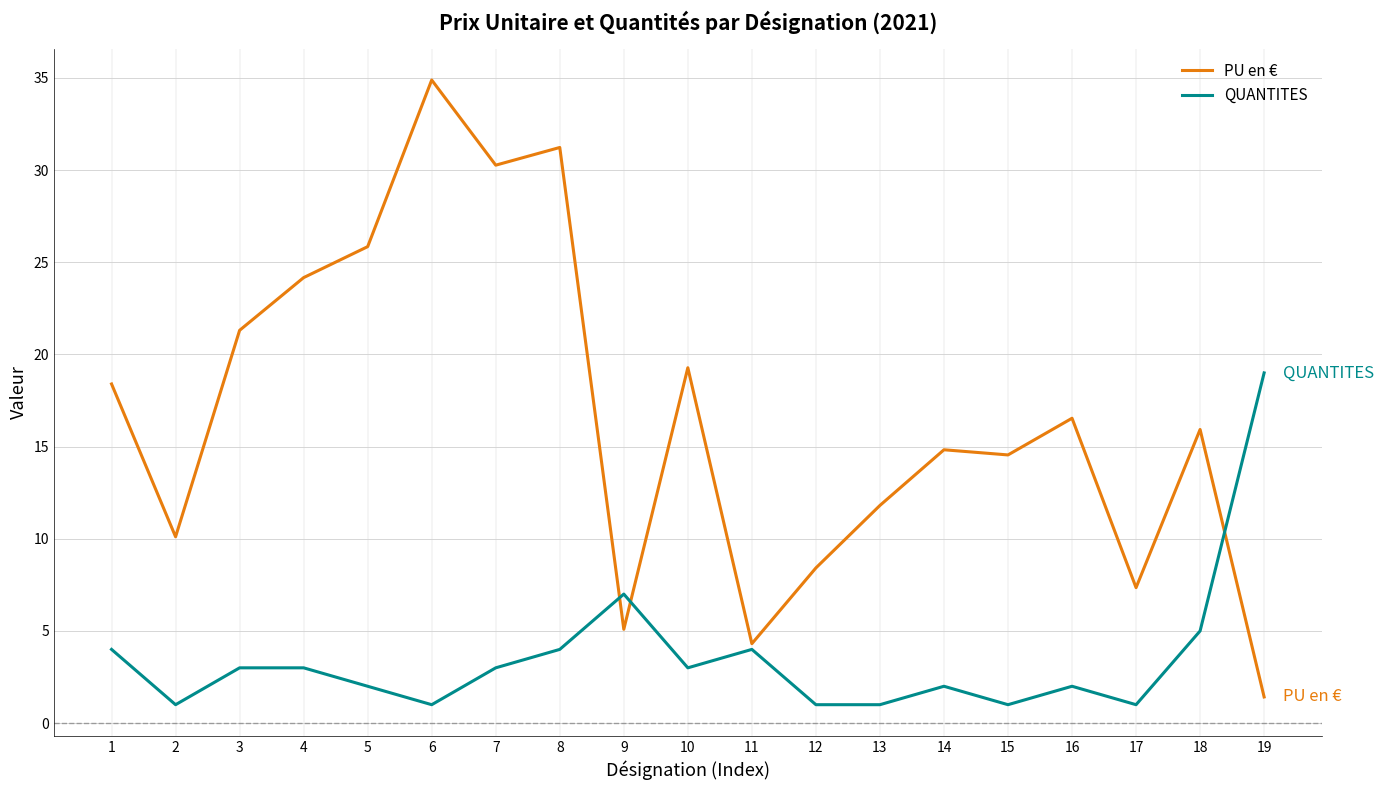

True or false: PU en € and QUANTITES intersect in this chart.

True